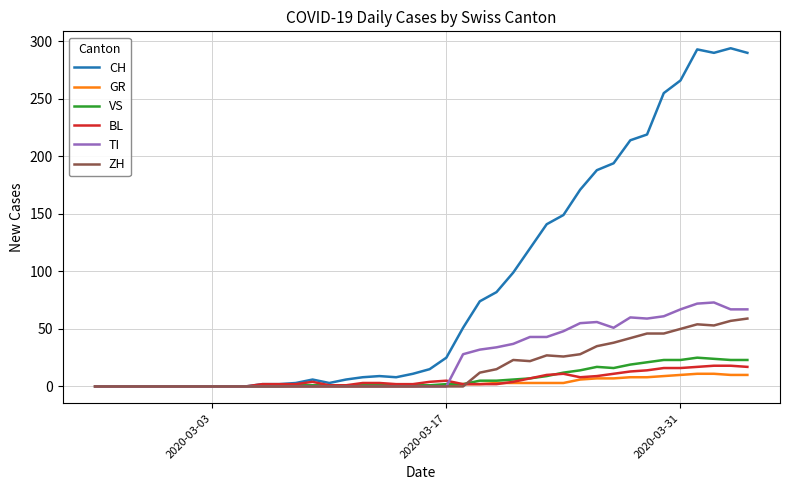

Which series has the largest total across all categories?

CH